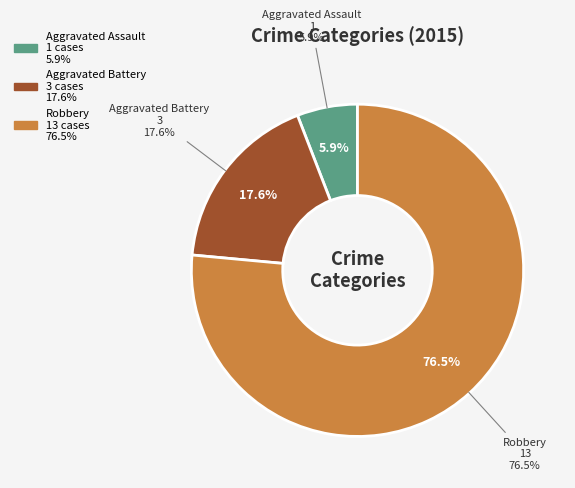

What is the smallest slice in the pie chart?

Aggravated Assault